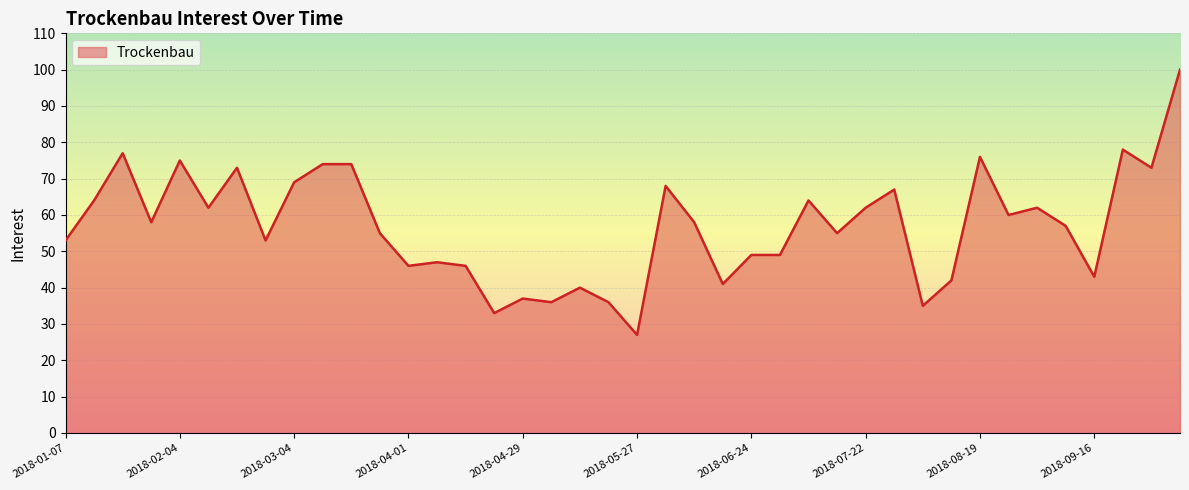

What is the maximum value shown in the chart?

100